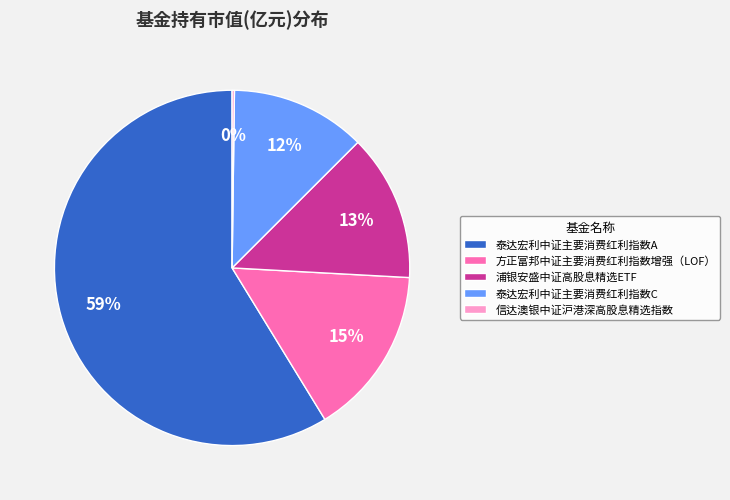

Which category has the biggest portion of the pie?

泰达宏利中证主要消费红利指数A